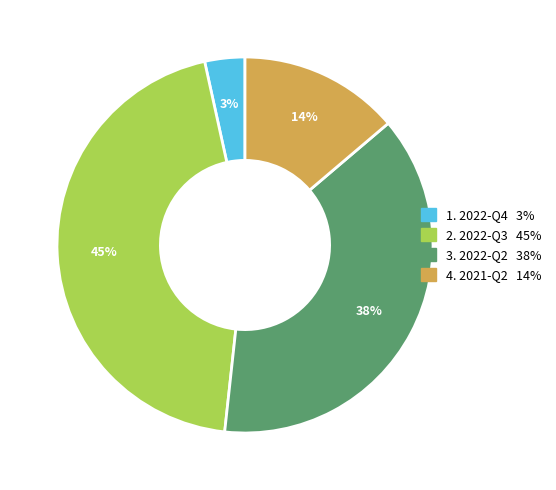

Is there any slice that represents more than half of the pie?

No